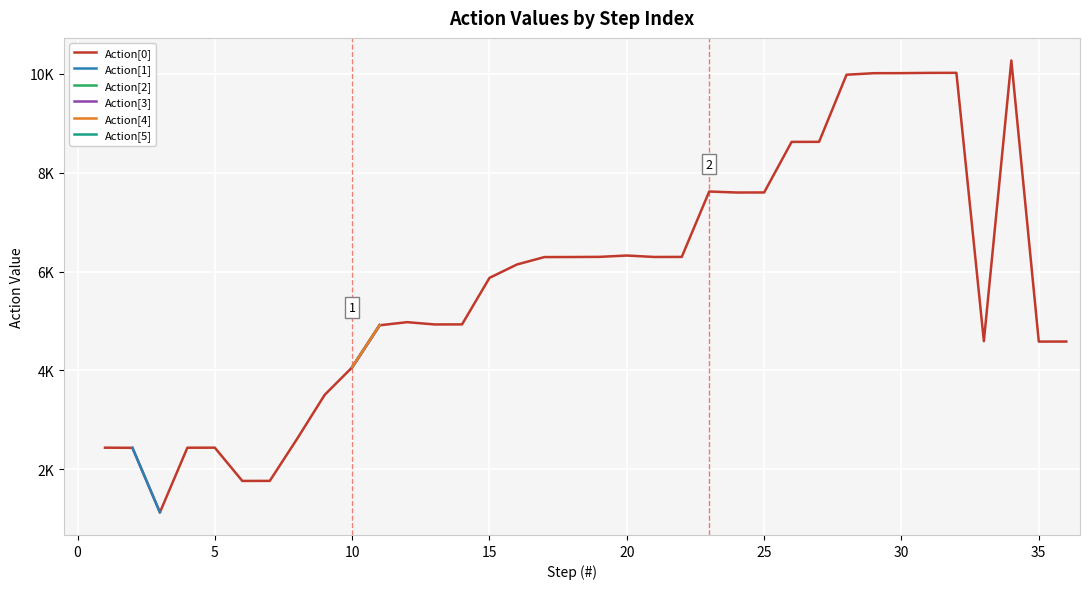

True or false: Action[0] has a value of 1586.0 at 35.

False